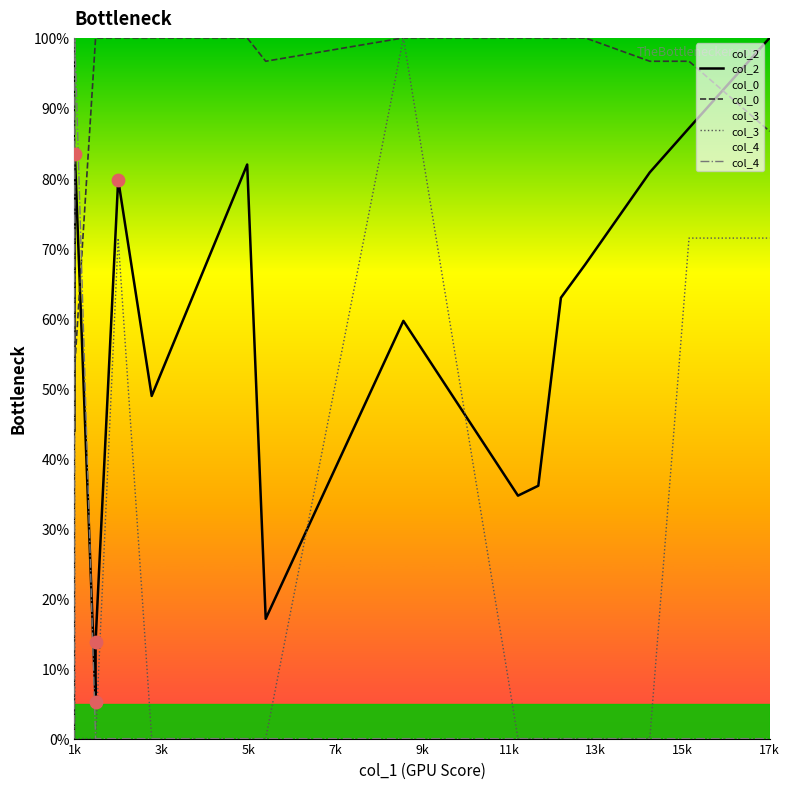

Which series contains the highest Y value?

col_2